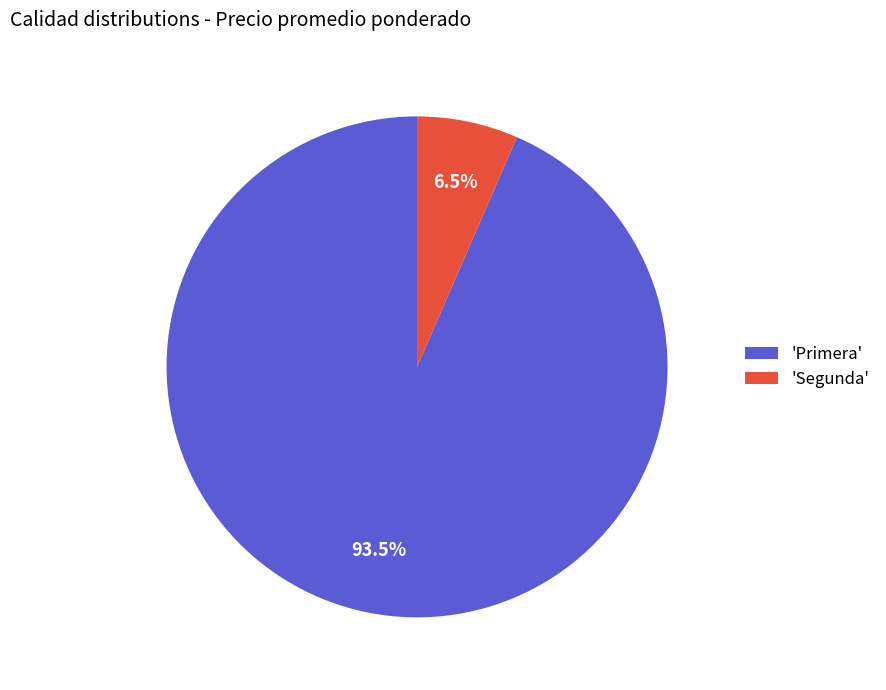

Which slice is the largest?

'Primera'